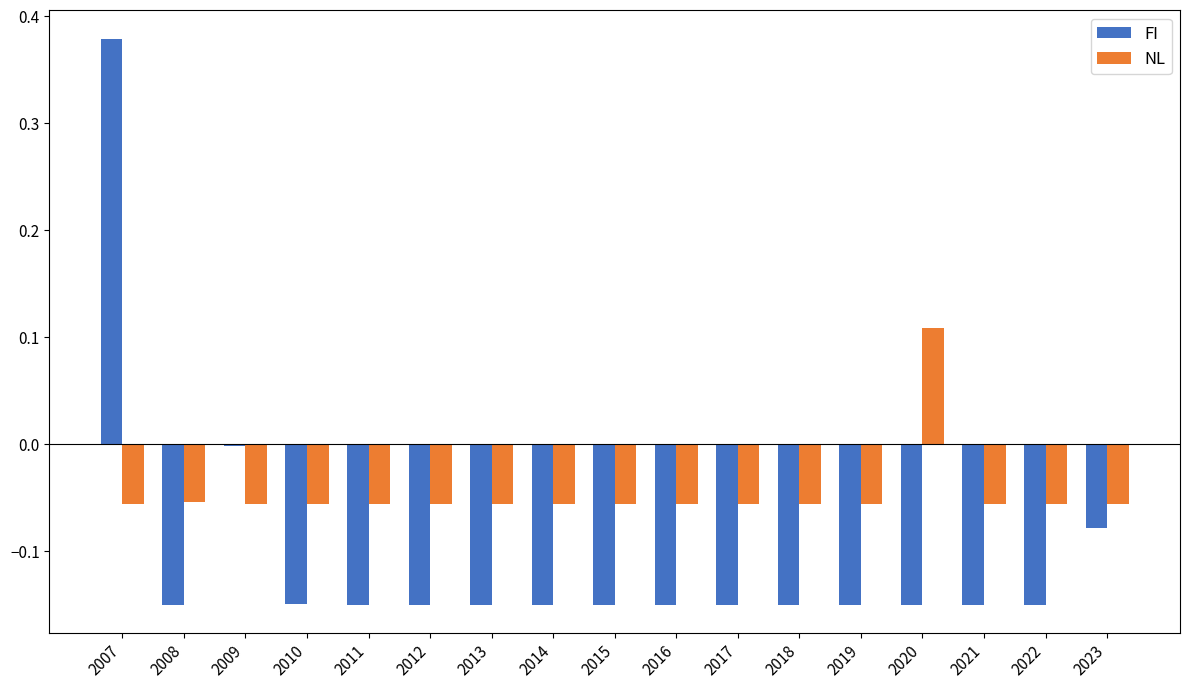

Where does the NL series first go above 0?

2020